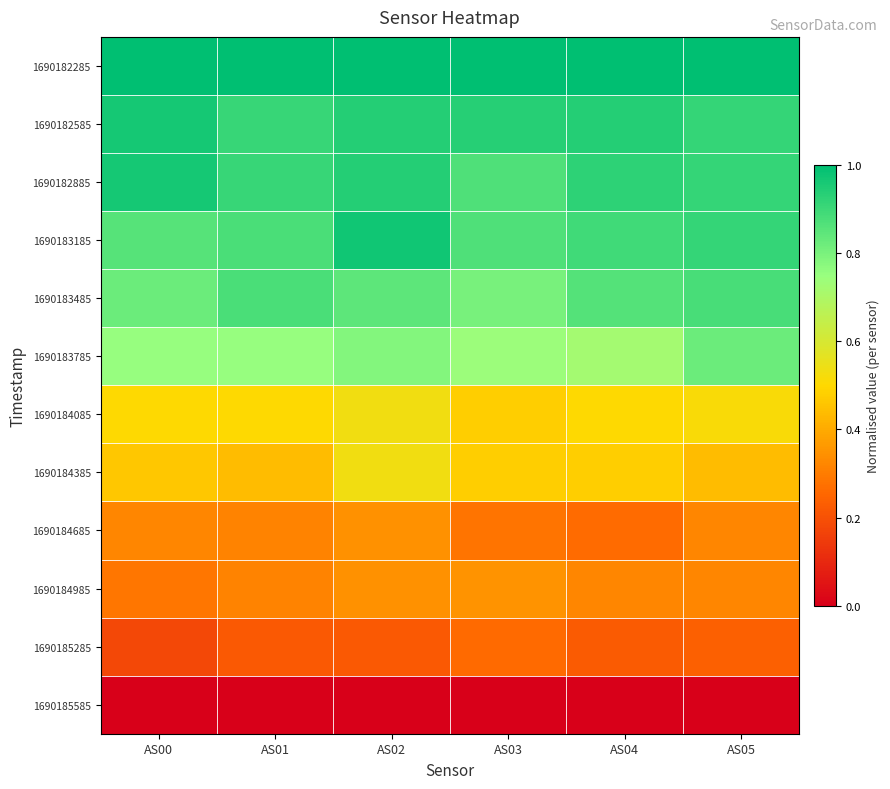

What is the difference between the highest and lowest values at AS05?

1.0